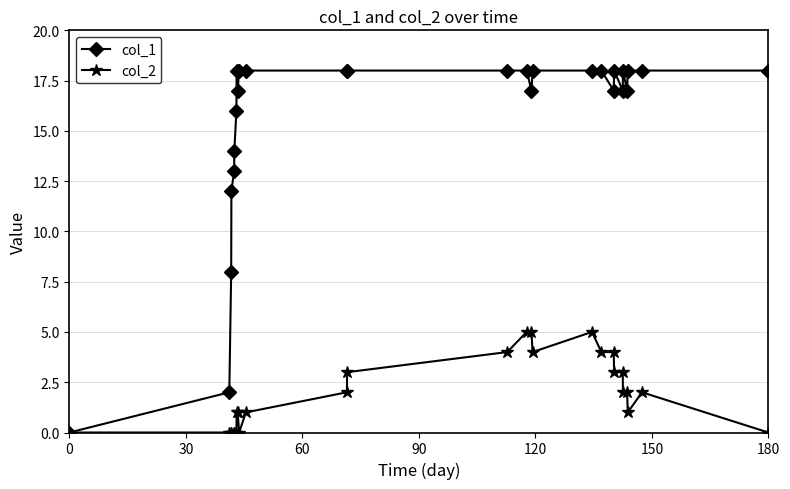

Which series has the largest total across all categories?

col_1